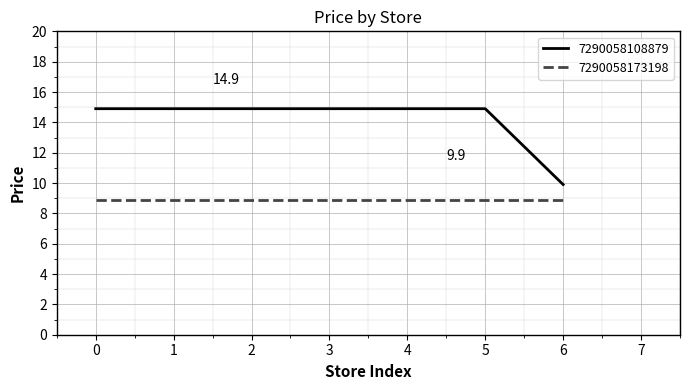

The 7290058108879 series shows 20.4 at 5. True or false?

False